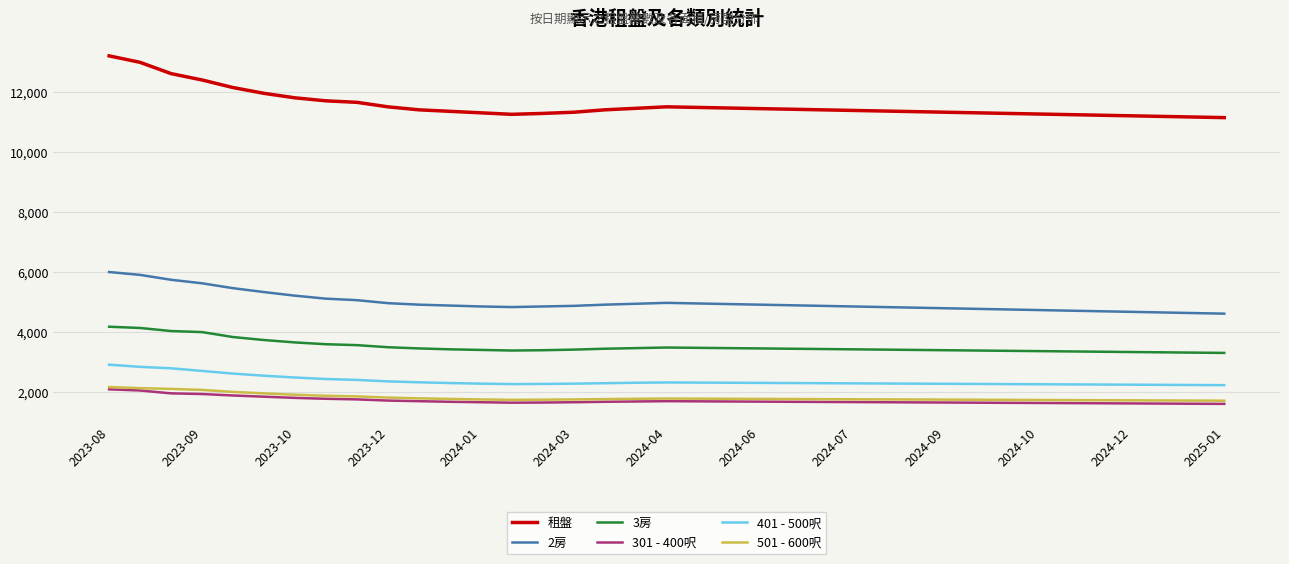

Does the chart display data point markers on the line(s)?

No